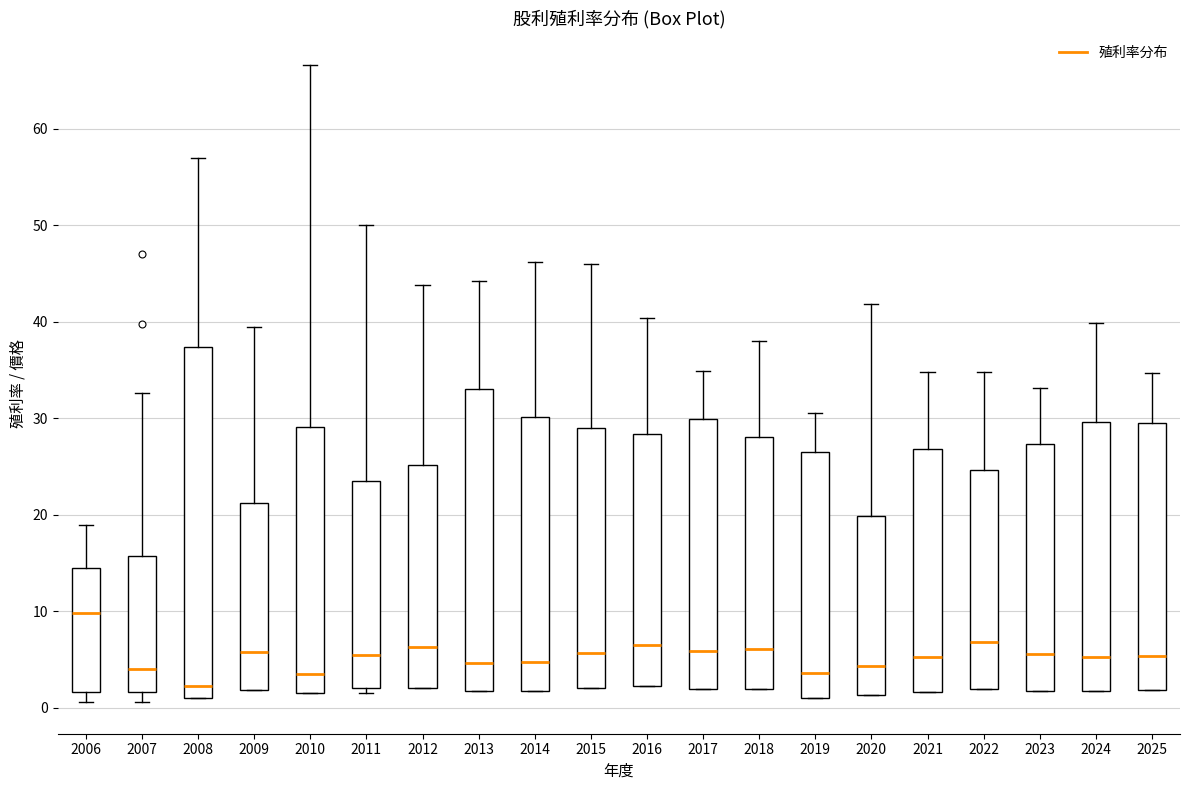

Which box has the highest median line?

2006